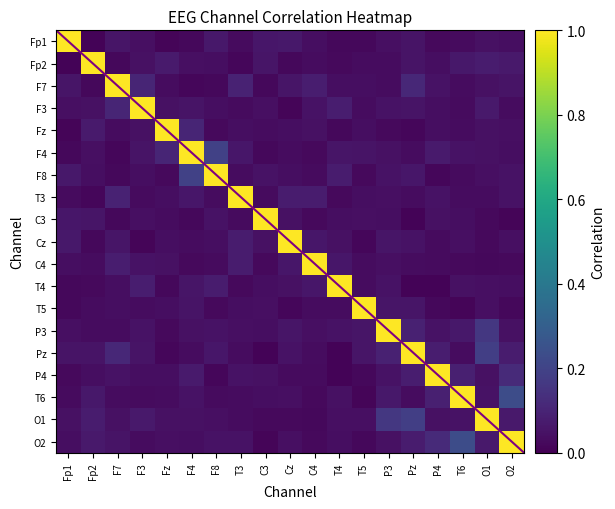

Which series has the largest total across all categories?

O1